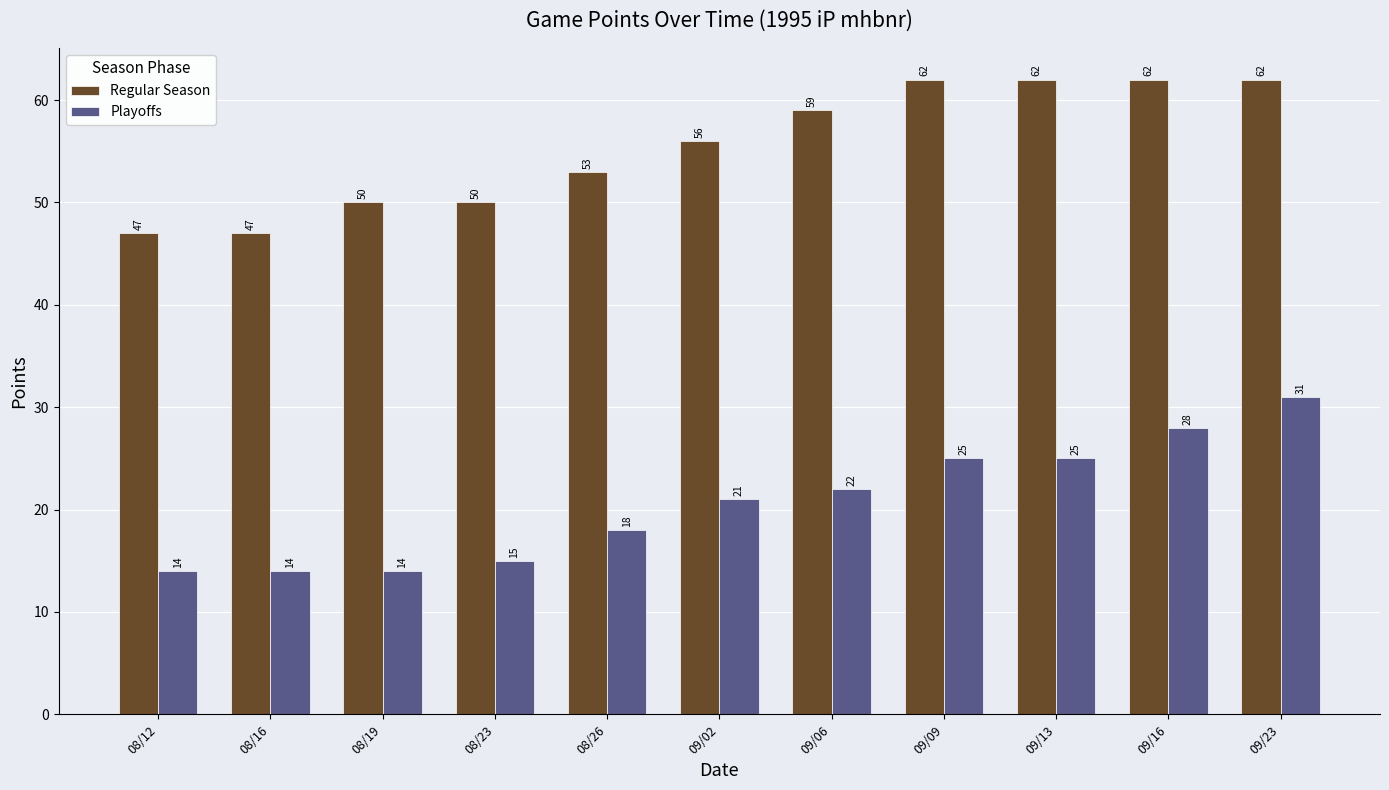

Which series changed the most between 09/02 and 09/06?

Regular Season